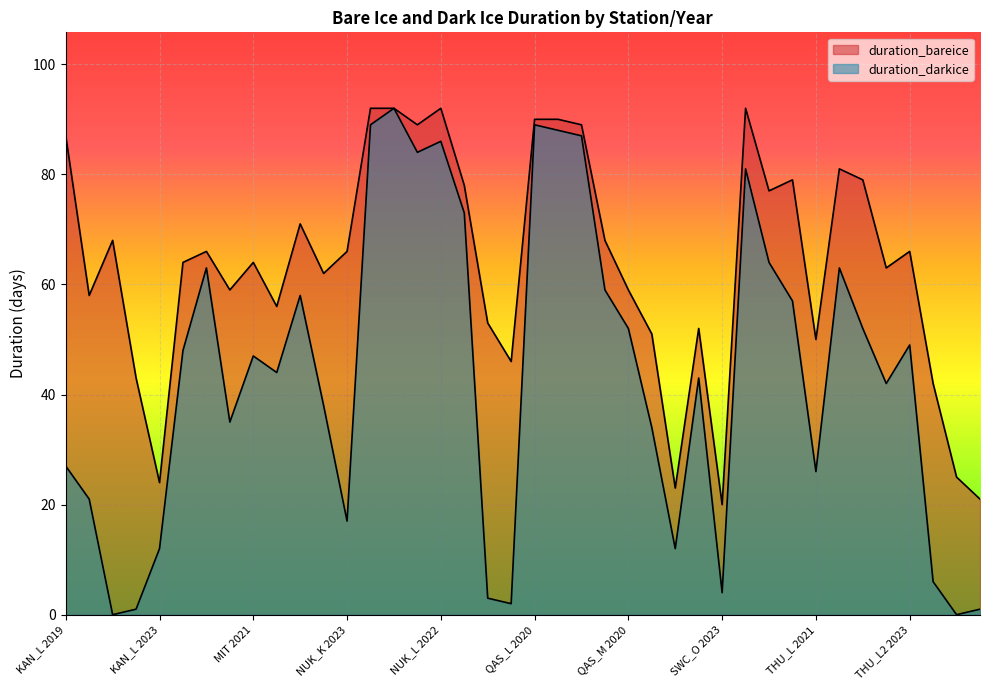

Rank the series by their maximum value, from lowest to highest.

duration_bareice, duration_darkice